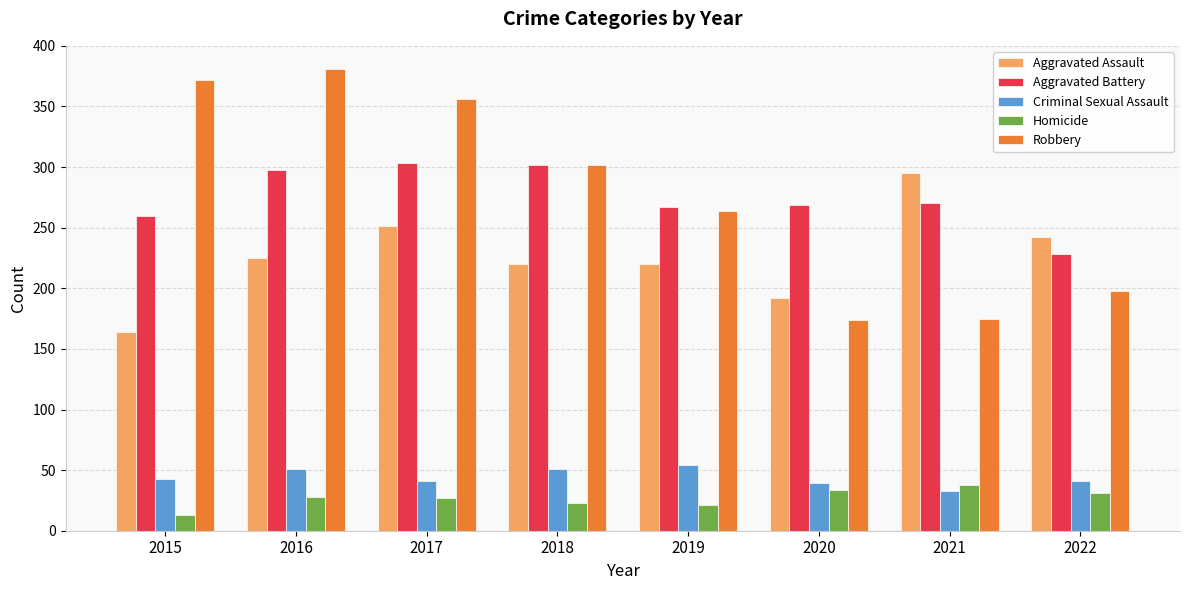

How many data points does each series have?

8